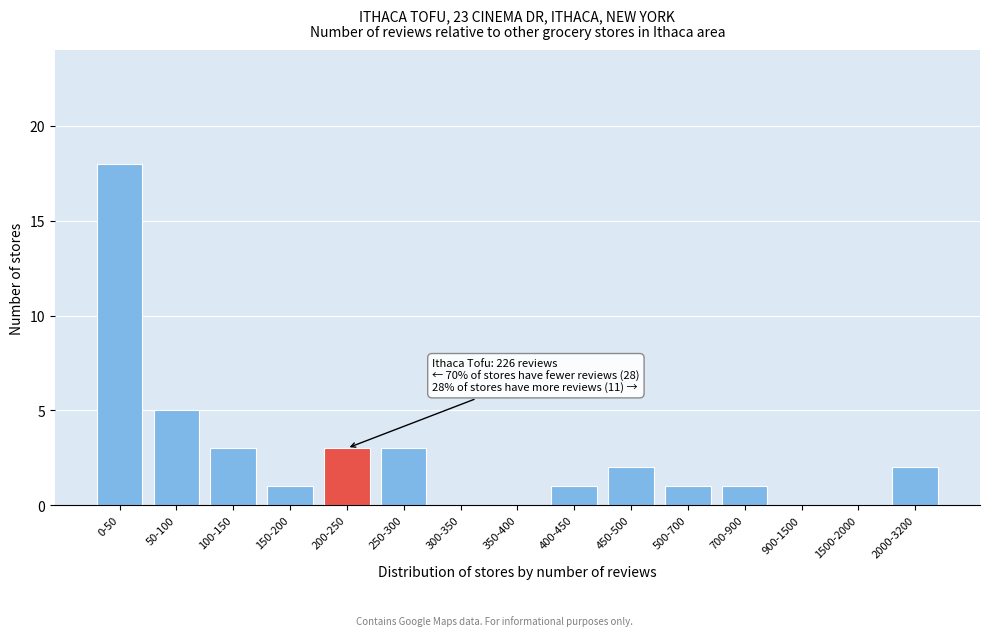

Reading left to right, extract all data points from this chart.

0-50=18	50-100=5	100-150=3	150-200=1	200-250=3	250-300=3	300-350=0	350-400=0	400-450=1	450-500=2	500-700=1	700-900=1	900-1500=0	1500-2000=0	2000-3200=2